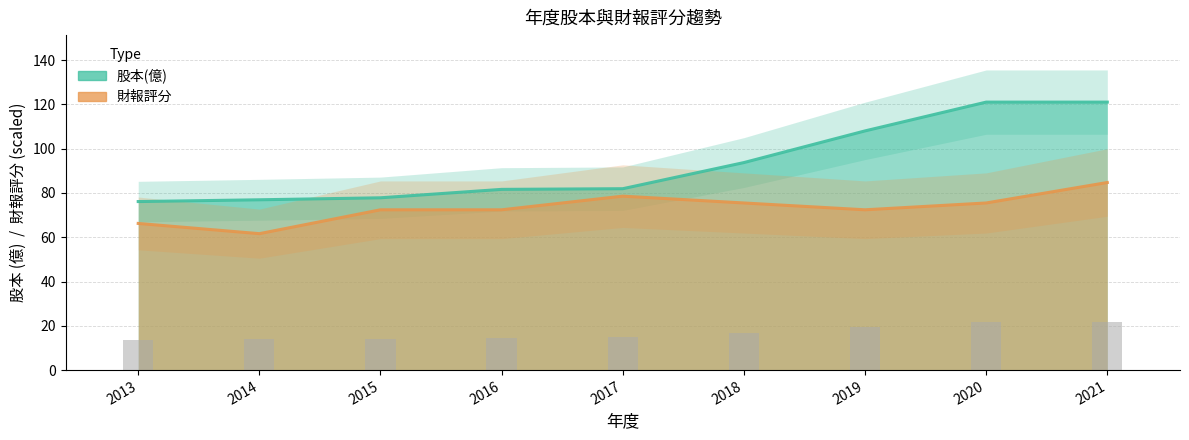

At which label does 股本(億) reach its minimum?

2013